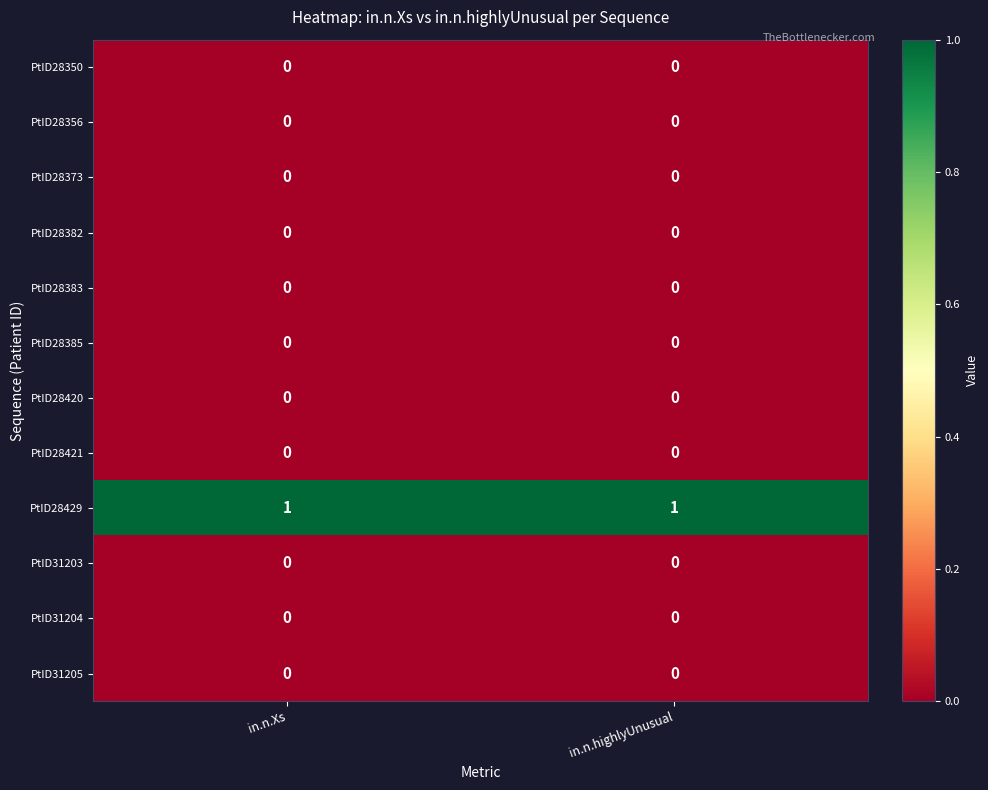

Is it true that PtID28356 equals 0 at in.n.Xs?

True